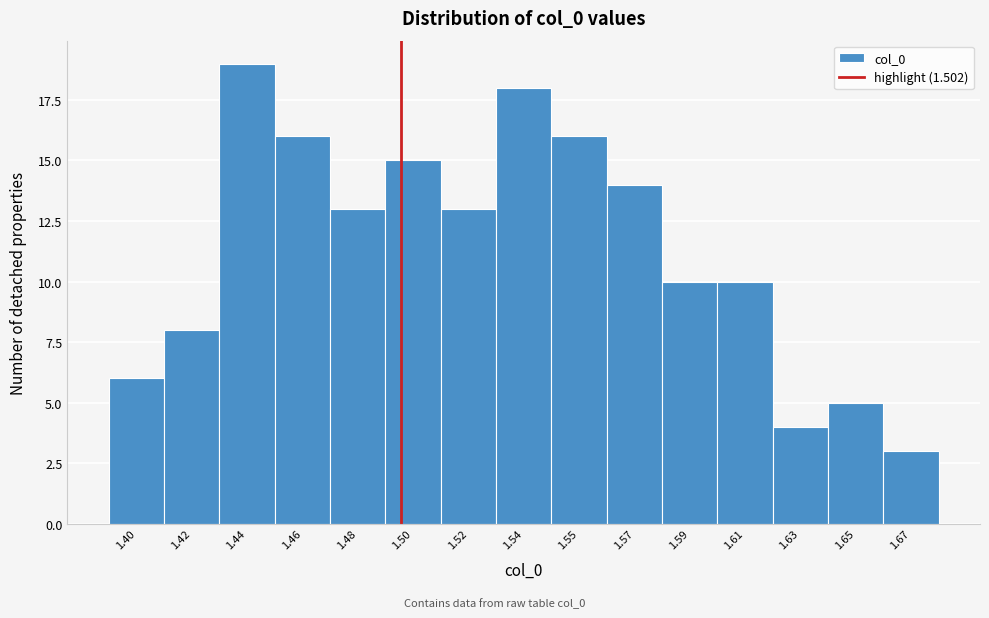

Reading left to right, what are all the values shown in this chart?

6	8	19	16	13	15	13	18	16	14	10	10	4	5	3